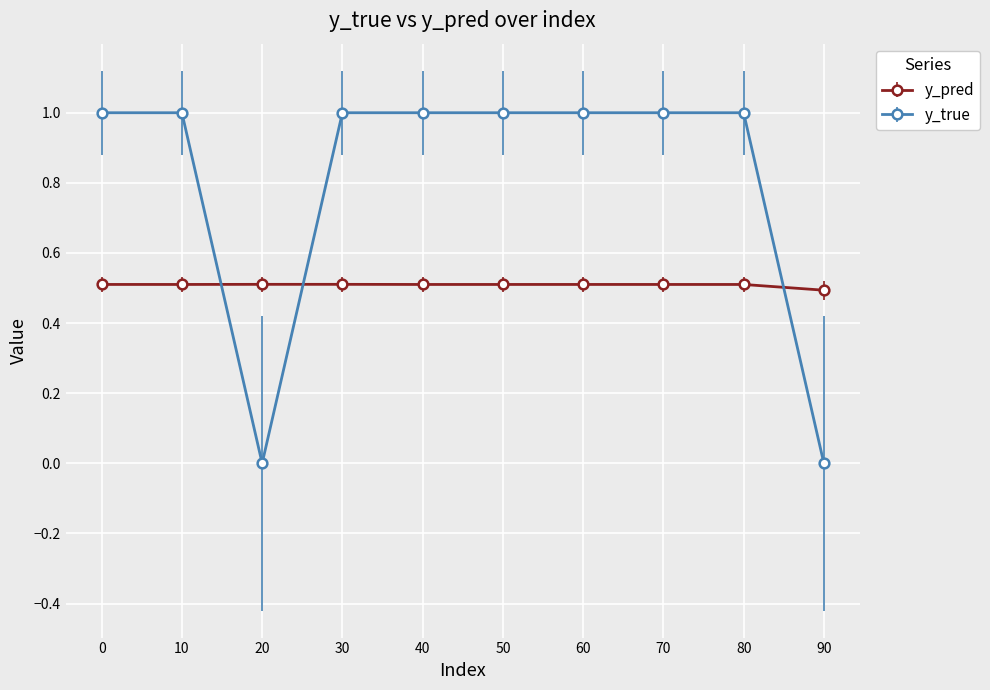

True or false: y_pred and y_true cross at least once.

True